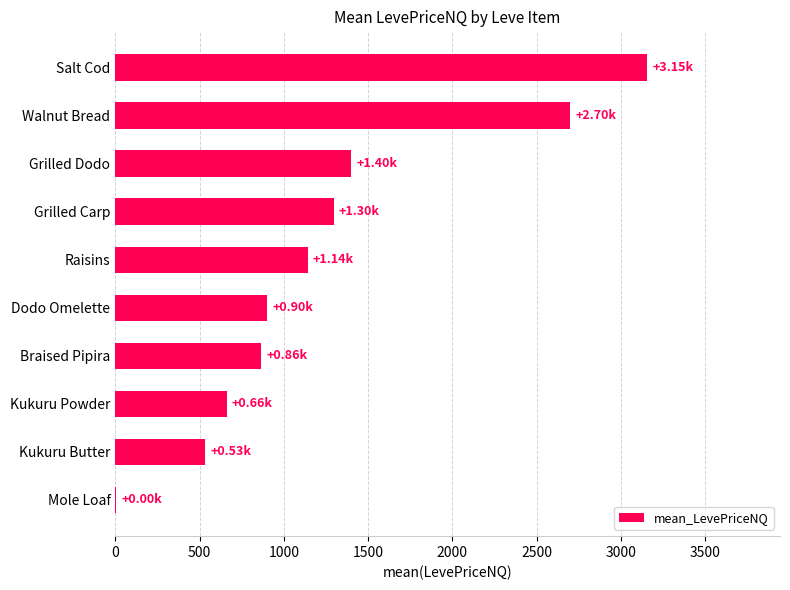

What is the maximum value shown in the chart?

3155.0